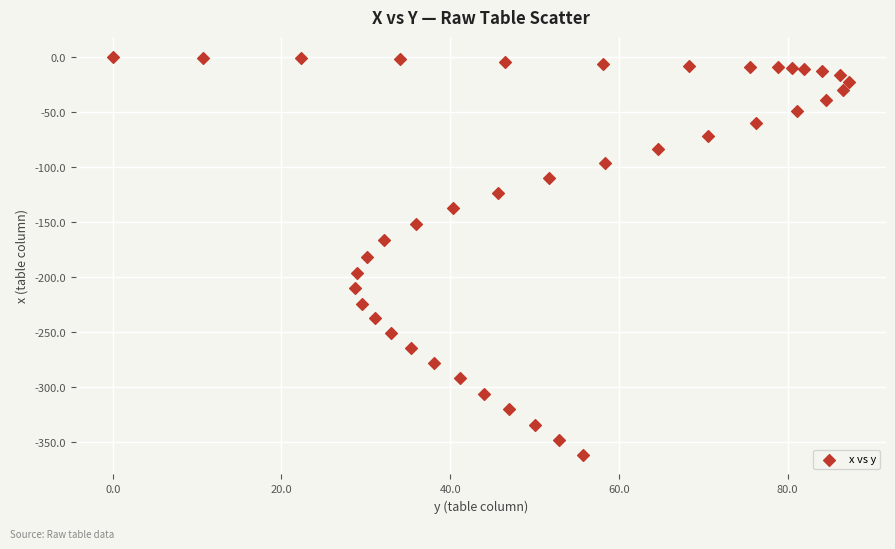

What is the range of X values (max minus min)?

87.3